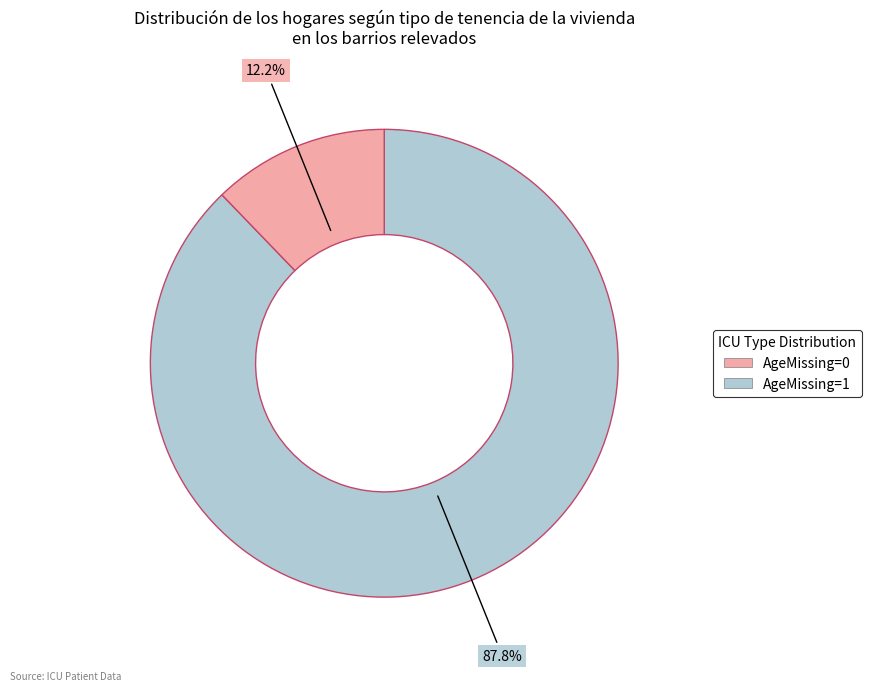

Rank the categories by value from highest to lowest.

AgeMissing=0, AgeMissing=1